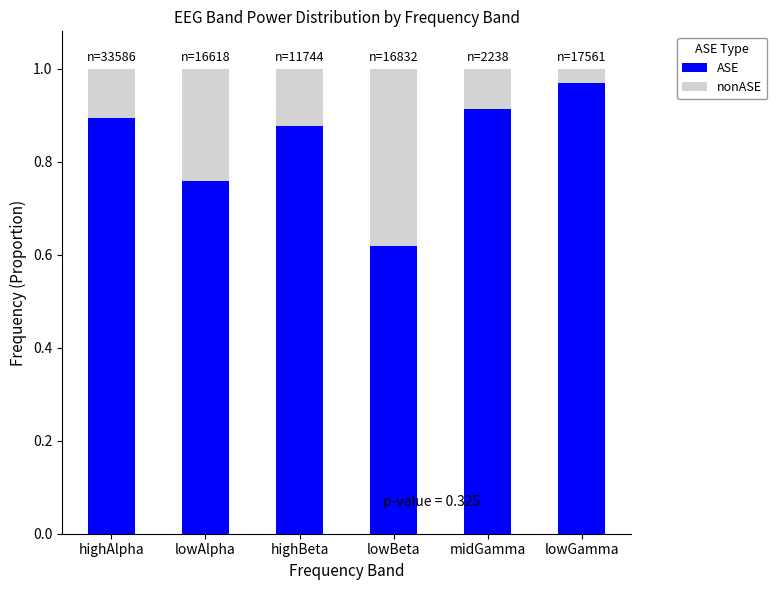

What is the sum of all ASE values?

5.0